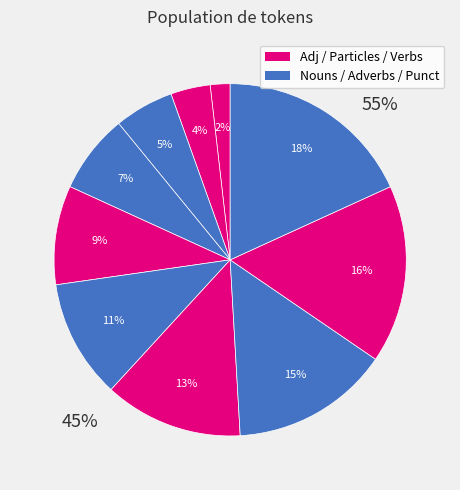

Is there any slice that represents more than half of the pie?

No